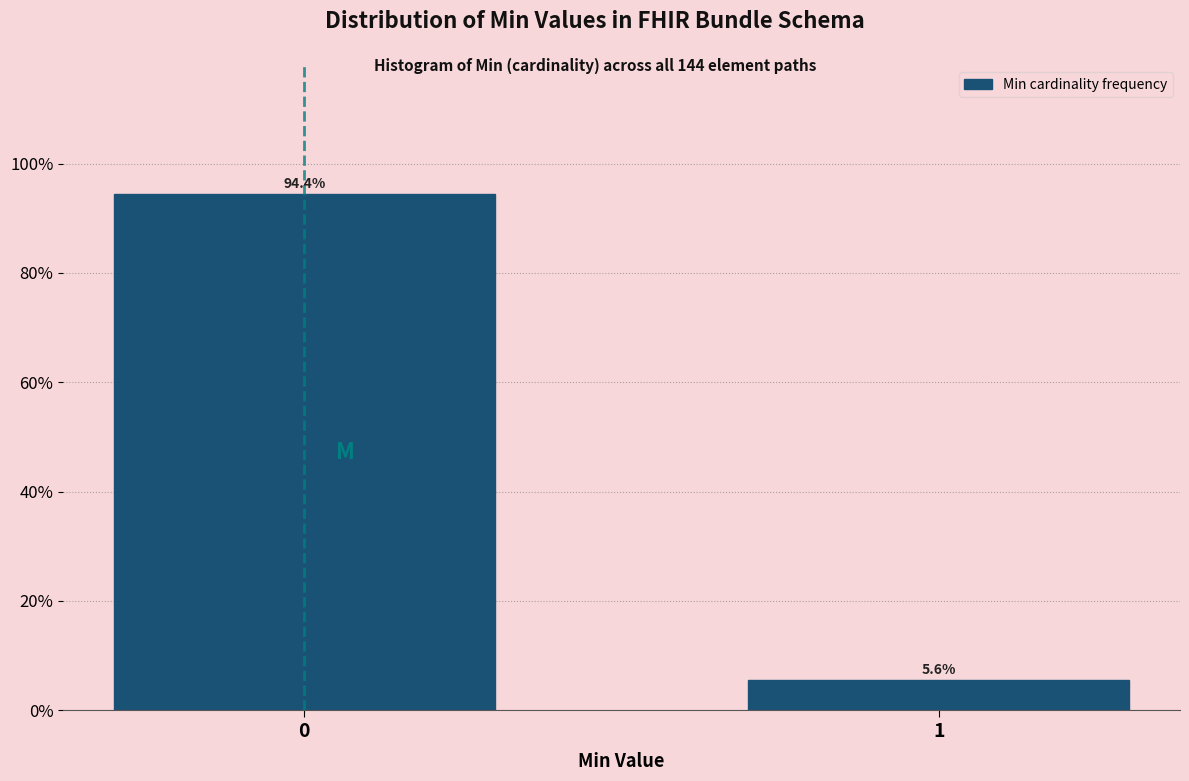

Reading left to right, extract all data points from this chart.

94.4	5.6